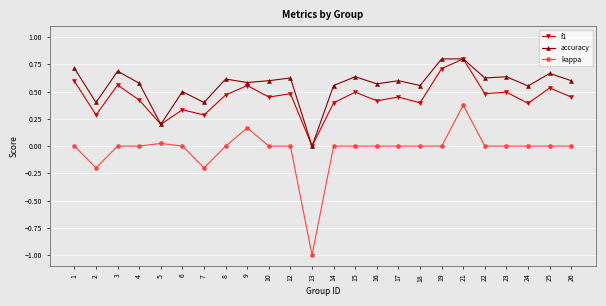

True or false: kappa and f1 intersect in this chart.

False